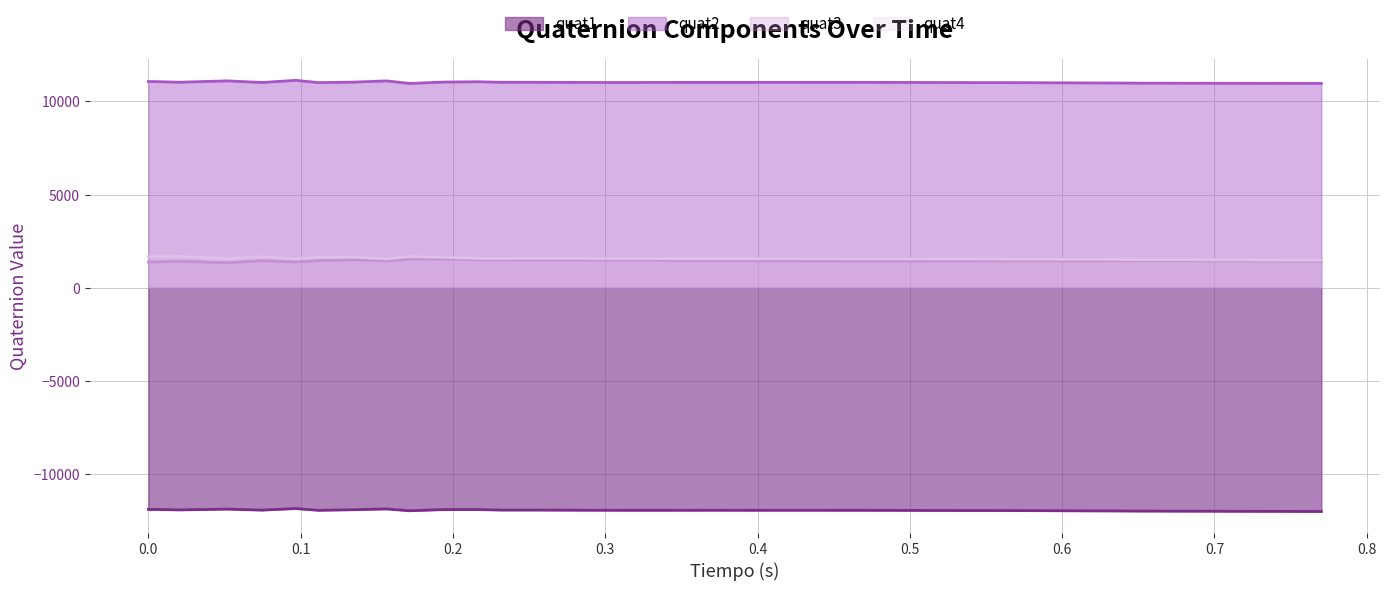

Which series has the largest total across all categories?

quat2